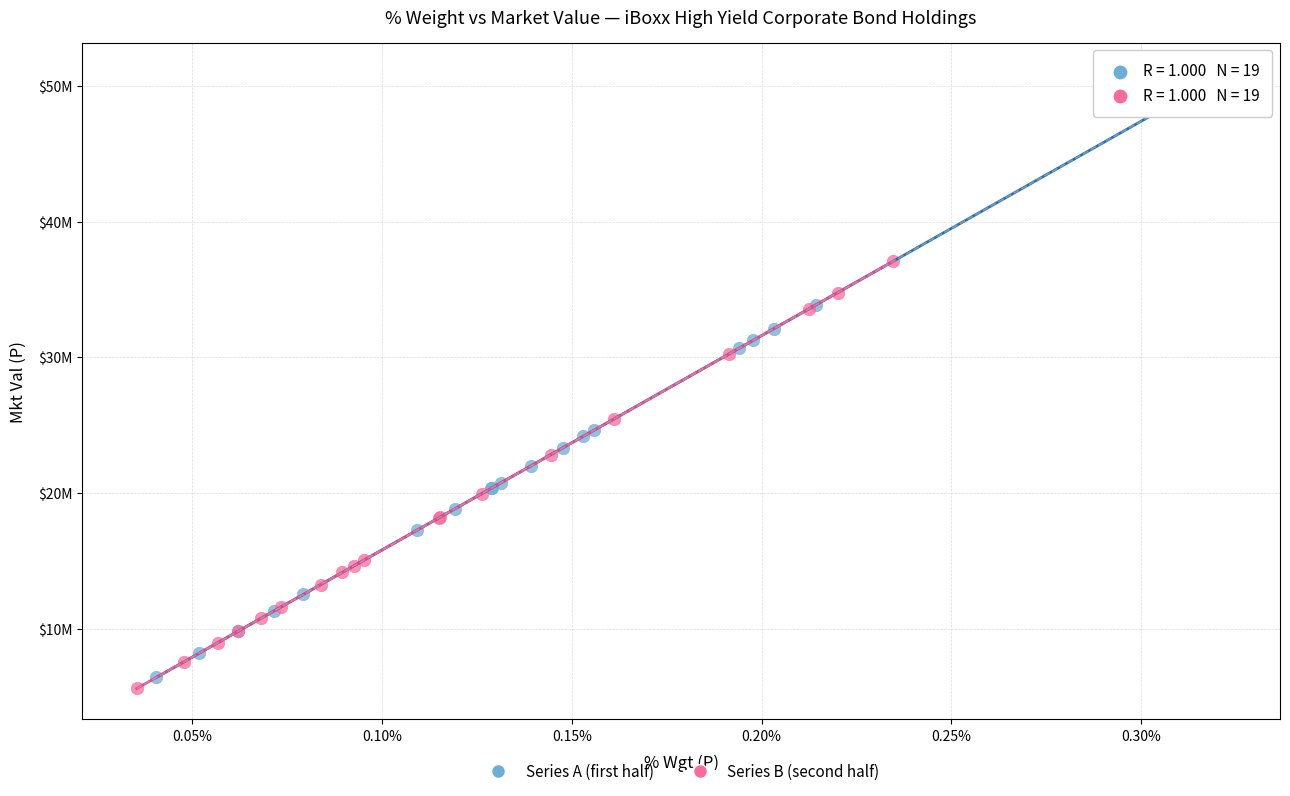

What are all the series names shown in the legend?

Series A (first half), Series B (second half)